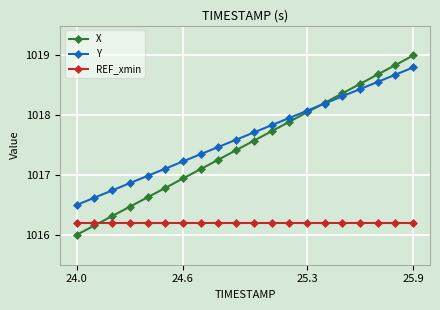

What is the value of the Y point at the 12th from the left?

1017.8